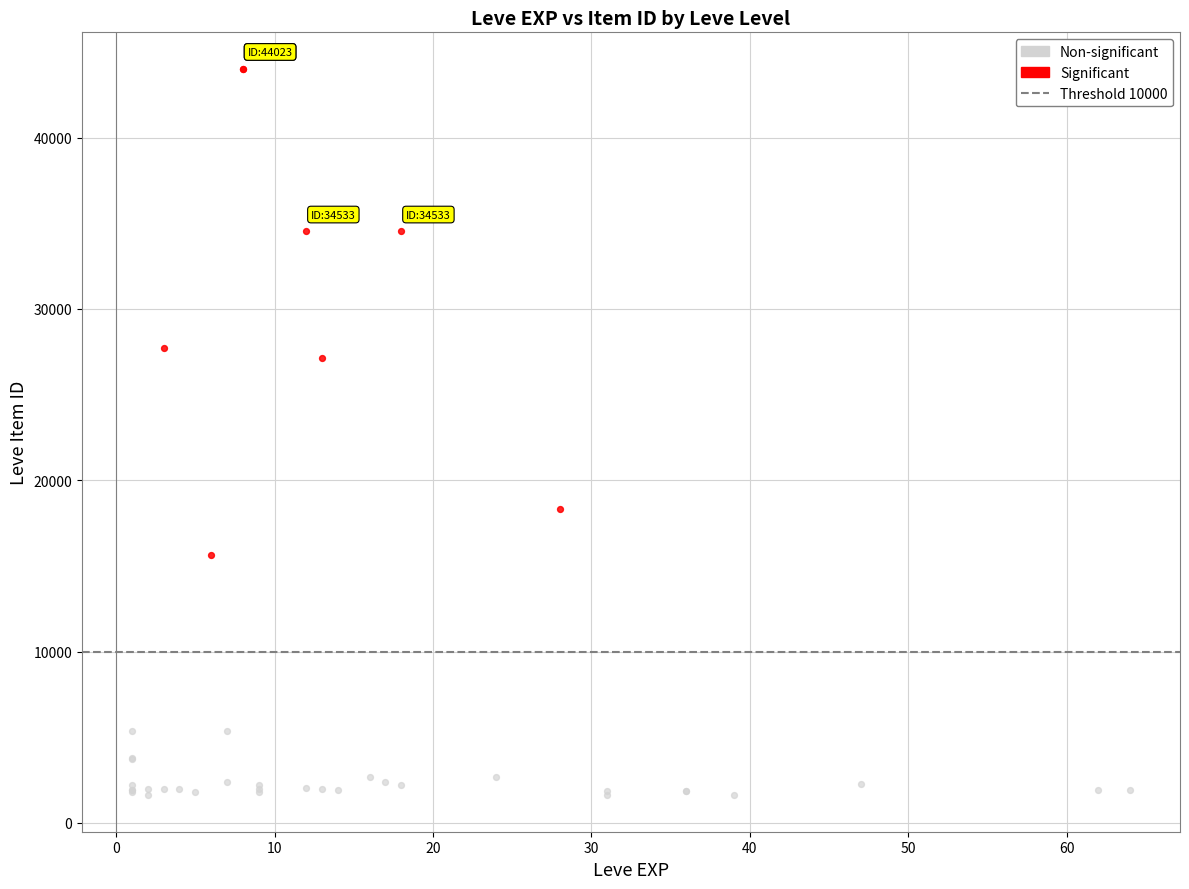

Which series contains the lowest Y value?

Non-significant